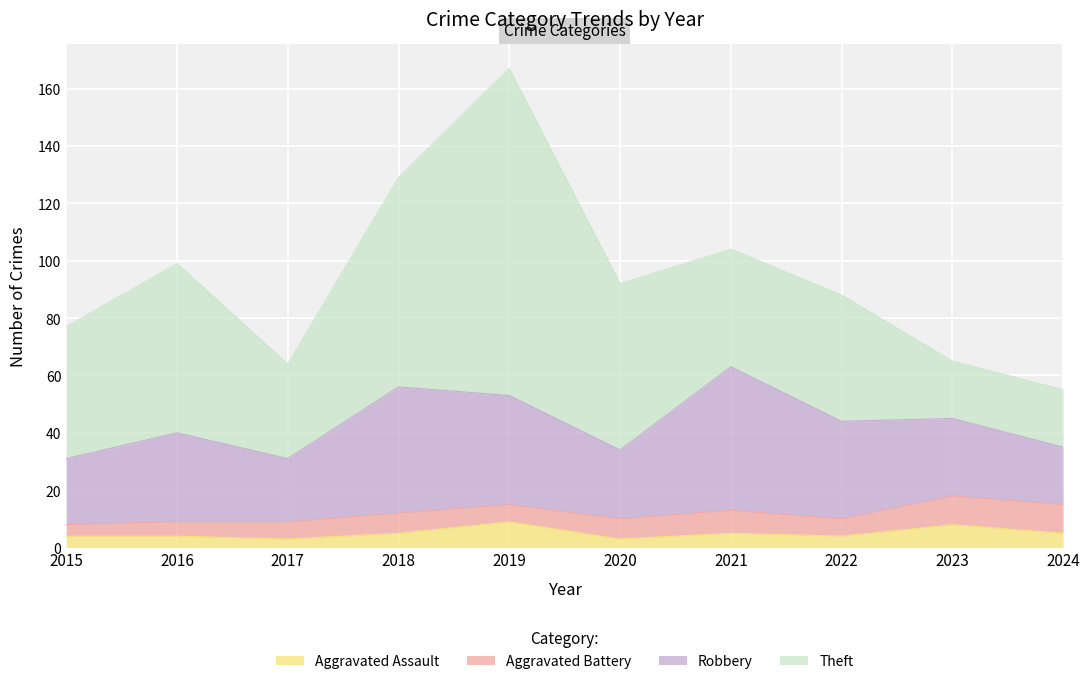

What is the smallest value displayed?

3